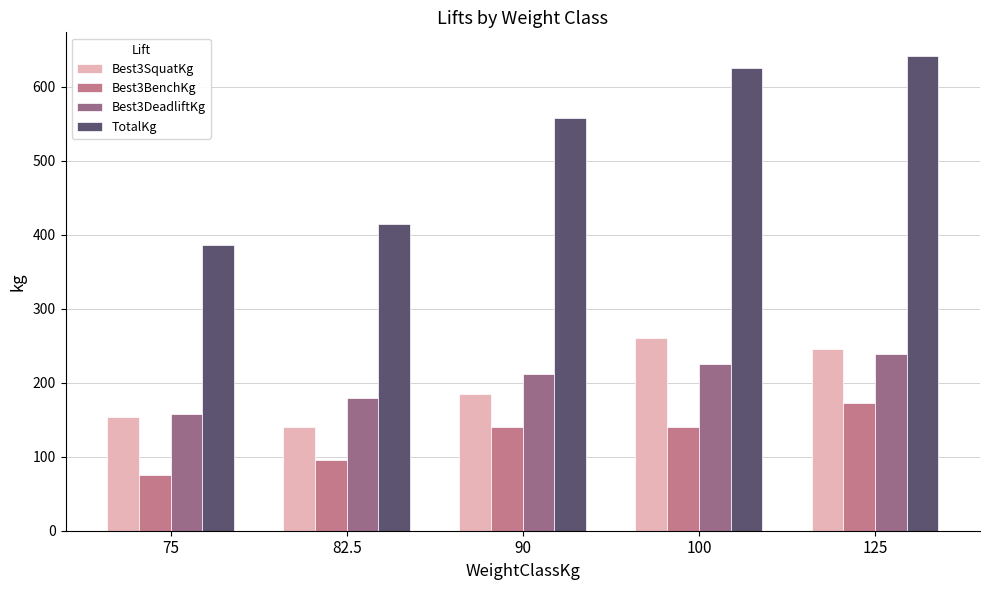

Which series changed the most between 75 and 90?

TotalKg